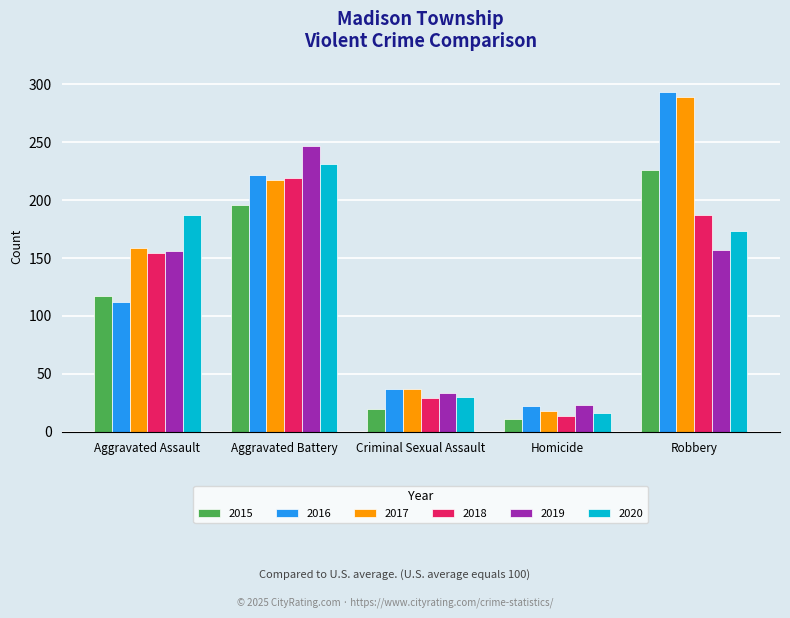

Where is 2018 nearest to the value 116?

Aggravated Assault